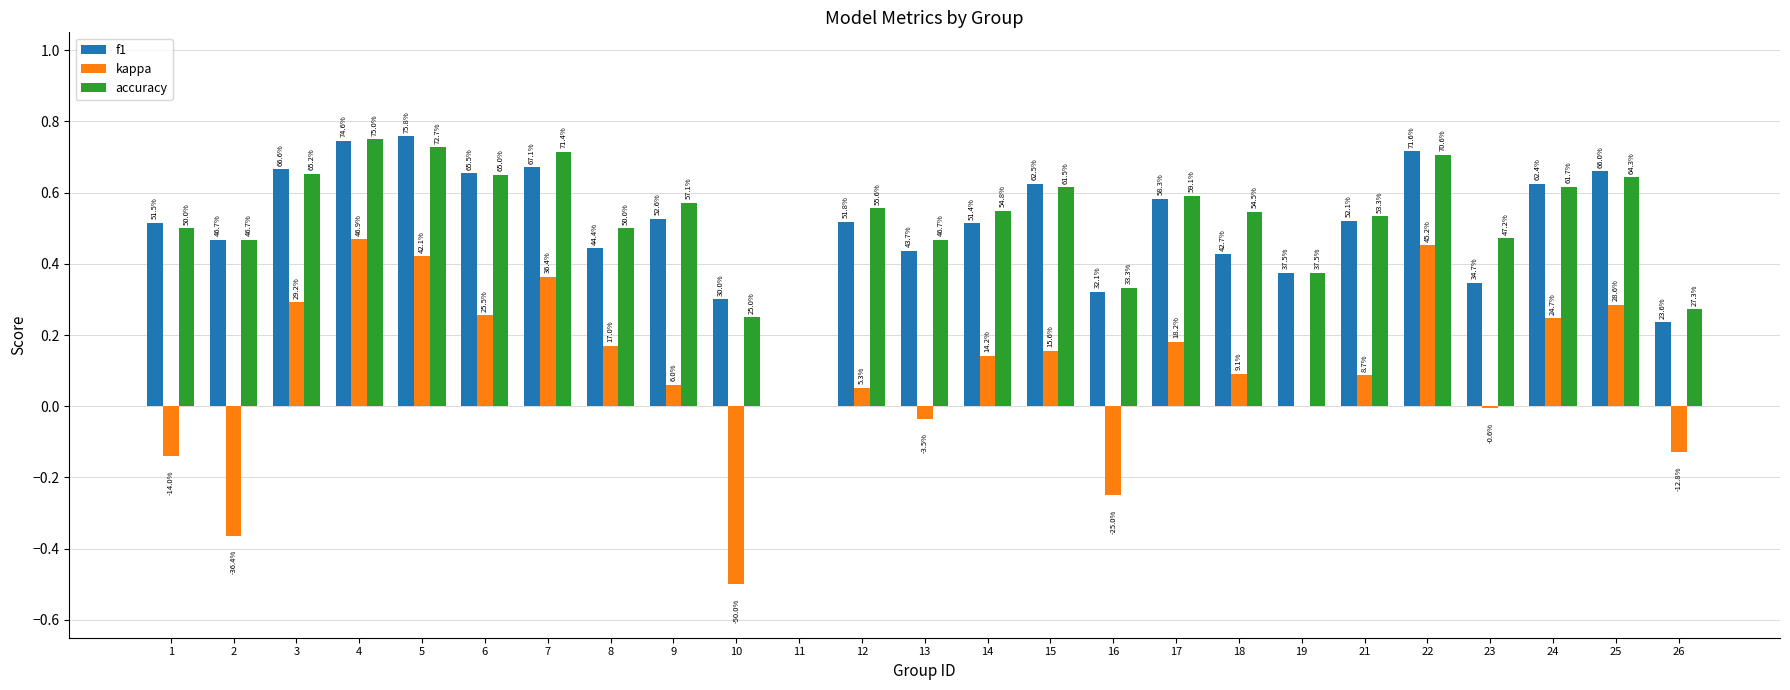

True or false: f1 has a value of 0.0 at 11.

True